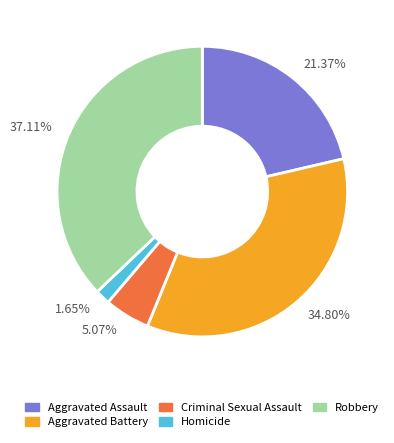

Does 1.65% account for over 50% of the chart?

No